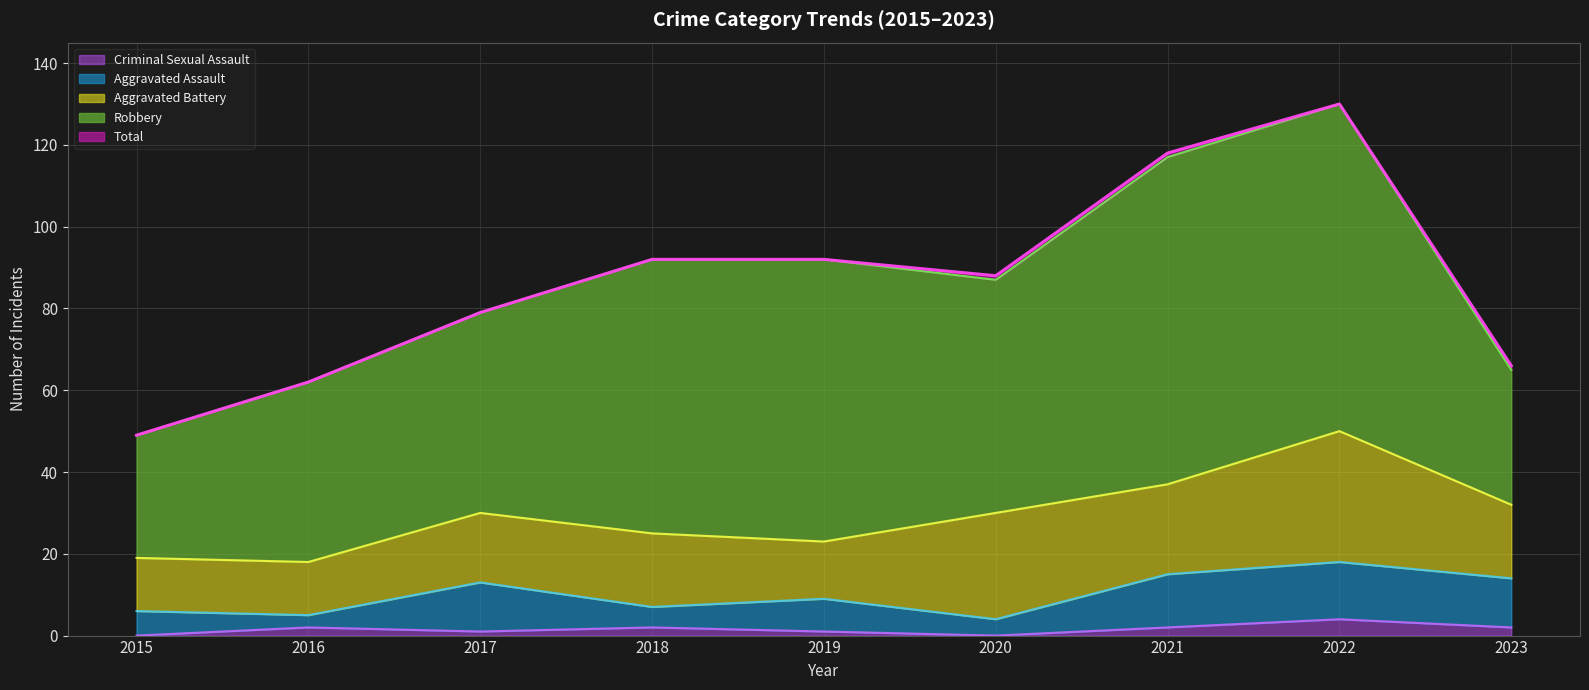

What is the average value of the Total series?

86